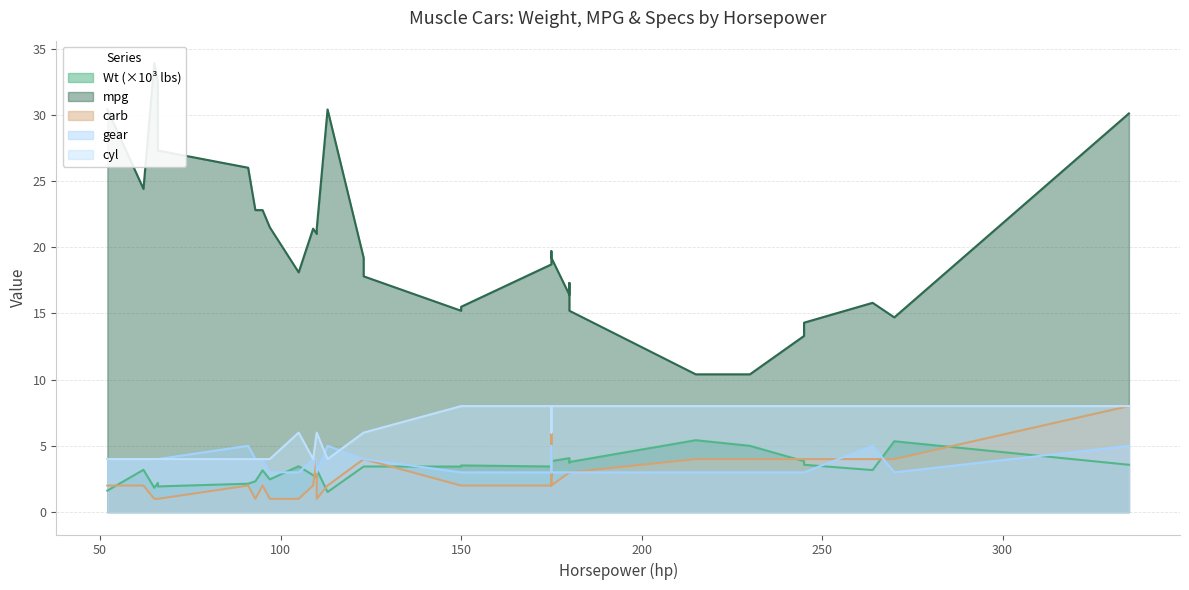

Reading left to right, extract all data points from this chart.

Wt: 52=1.6	62=3.2	65=1.8	66=2.2	66=1.9	91=2.1	93=2.3	95=3.1	97=2.5	105=3.5	109=2.8	110=2.6	110=2.9	110=3.2	113=1.5	123=3.4	123=3.4	150=3.4	150=3.5	175=3.4	175=2.8	175=3.8	180=4.1	180=3.7	180=3.8	215=5.4	230=5.0	245=3.8	245=3.6	264=3.2	270=5.3	335=3.6
mpg: 52=30.4	62=24.4	65=33.9	66=32.4	66=27.3	91=26.0	93=22.8	95=22.8	97=21.5	105=18.1	109=21.4	110=21.0	110=21.0	110=21.4	113=30.4	123=19.2	123=17.8	150=15.2	150=15.5	175=18.7	175=19.7	175=19.2	180=16.4	180=17.3	180=15.2	215=10.4	230=10.4	245=13.3	245=14.3	264=15.8	270=14.7	335=30.1
carb: 52=2.0	62=2.0	65=1.0	66=1.0	66=1.0	91=2.0	93=1.0	95=2.0	97=1.0	105=1.0	109=2.0	110=4.0	110=4.0	110=1.0	113=2.0	123=4.0	123=4.0	150=2.0	150=2.0	175=2.0	175=6.0	175=2.0	180=3.0	180=3.0	180=3.0	215=4.0	230=4.0	245=4.0	245=4.0	264=4.0	270=4.0	335=8.0
gear: 52=4.0	62=4.0	65=4.0	66=4.0	66=4.0	91=5.0	93=4.0	95=4.0	97=3.0	105=3.0	109=4.0	110=4.0	110=4.0	110=3.0	113=5.0	123=4.0	123=4.0	150=3.0	150=3.0	175=3.0	175=5.0	175=3.0	180=3.0	180=3.0	180=3.0	215=3.0	230=3.0	245=3.0	245=3.0	264=5.0	270=3.0	335=5.0
cyl: 52=4.0	62=4.0	65=4.0	66=4.0	66=4.0	91=4.0	93=4.0	95=4.0	97=4.0	105=6.0	109=4.0	110=6.0	110=6.0	110=6.0	113=4.0	123=6.0	123=6.0	150=8.0	150=8.0	175=8.0	175=6.0	175=8.0	180=8.0	180=8.0	180=8.0	215=8.0	230=8.0	245=8.0	245=8.0	264=8.0	270=8.0	335=8.0